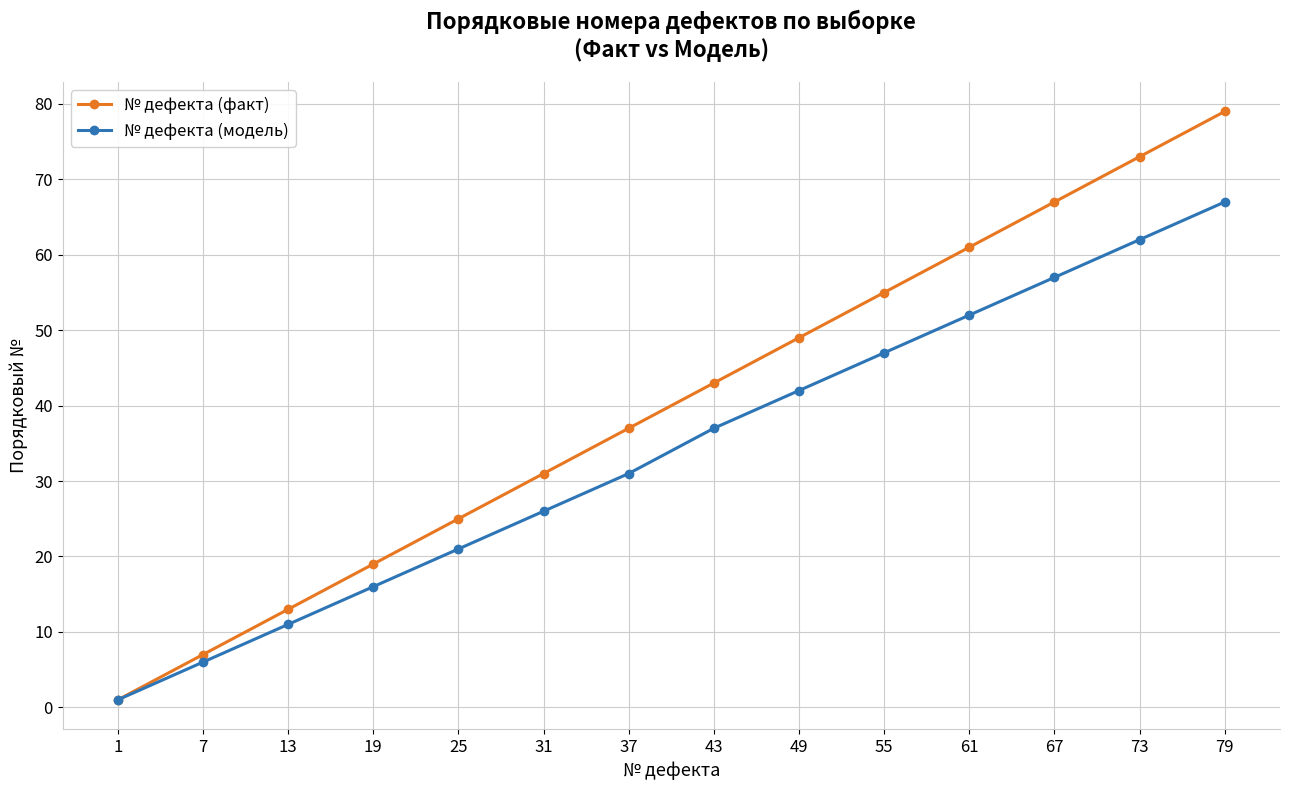

Reading right to left, extract all data points from this chart.

№ дефекта (факт): 79=79	73=73	67=67	61=61	55=55	49=49	43=43	37=37	31=31	25=25	19=19	13=13	7=7	1=1
№ дефекта (модель): 79=67	73=62	67=57	61=52	55=47	49=42	43=37	37=31	31=26	25=21	19=16	13=11	7=6	1=1